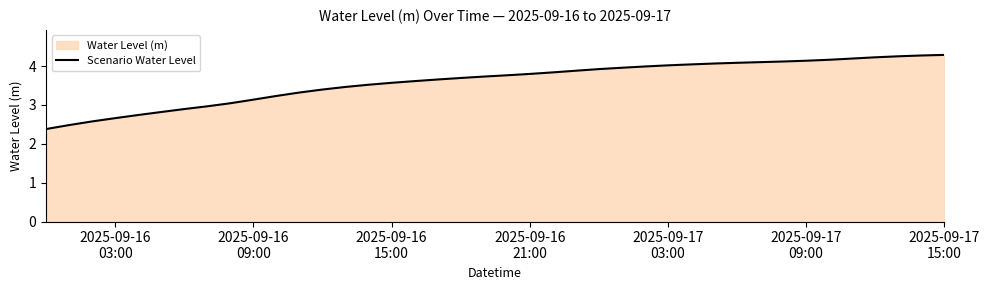

What is the difference between the maximum and minimum values?

1.9